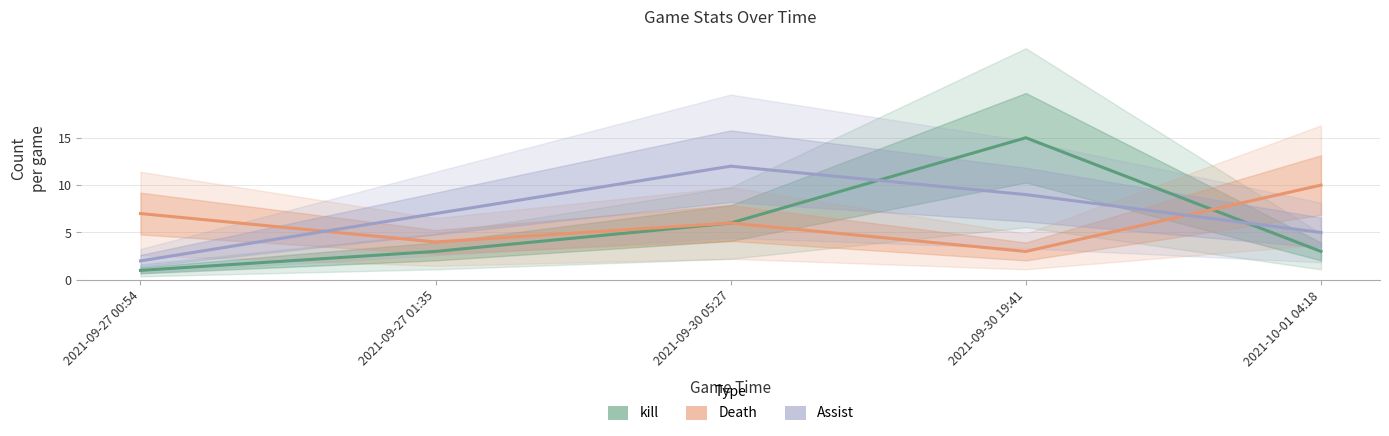

Reading right to left, list all the values displayed in this chart.

kill: 2021-10-01 04:18=3	2021-09-30 19:41=15	2021-09-30 05:27=6	2021-09-27 01:35=3	2021-09-27 00:54=1
Death: 2021-10-01 04:18=10	2021-09-30 19:41=3	2021-09-30 05:27=6	2021-09-27 01:35=4	2021-09-27 00:54=7
Assist: 2021-10-01 04:18=5	2021-09-30 19:41=9	2021-09-30 05:27=12	2021-09-27 01:35=7	2021-09-27 00:54=2